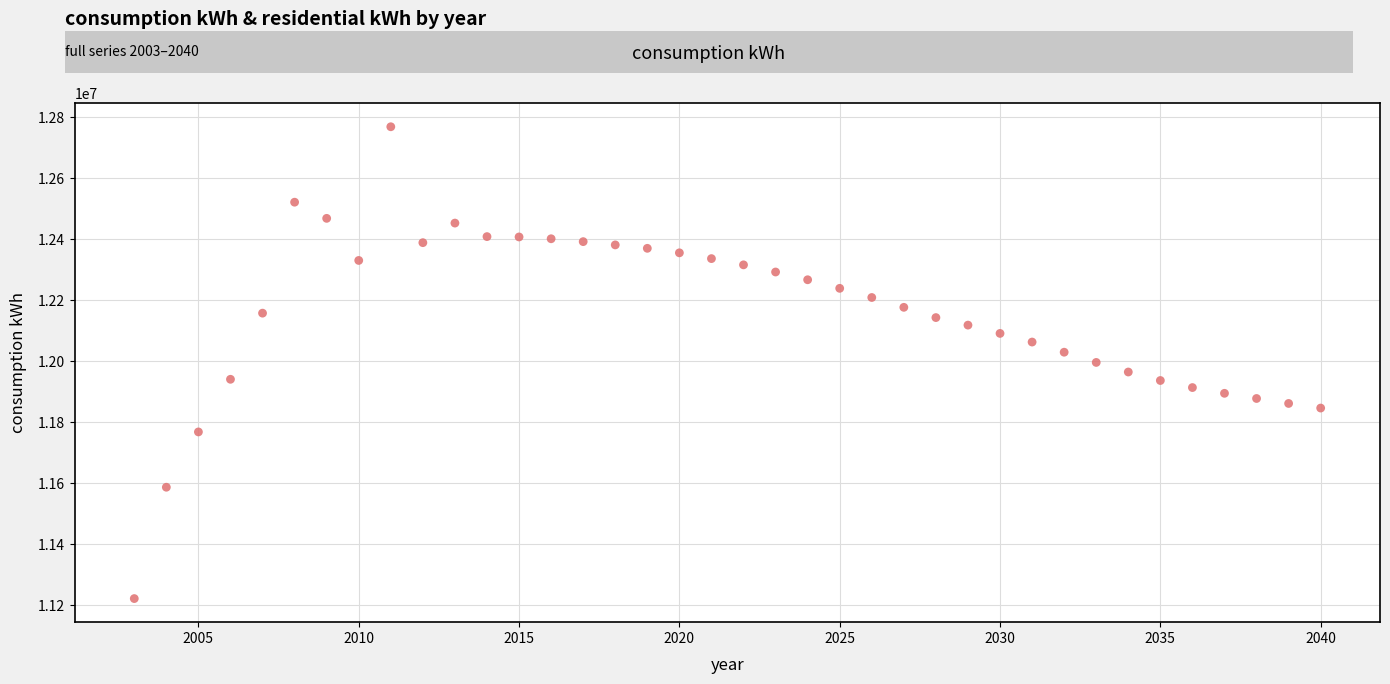

What is the range of Y values (max minus min)?

1547554